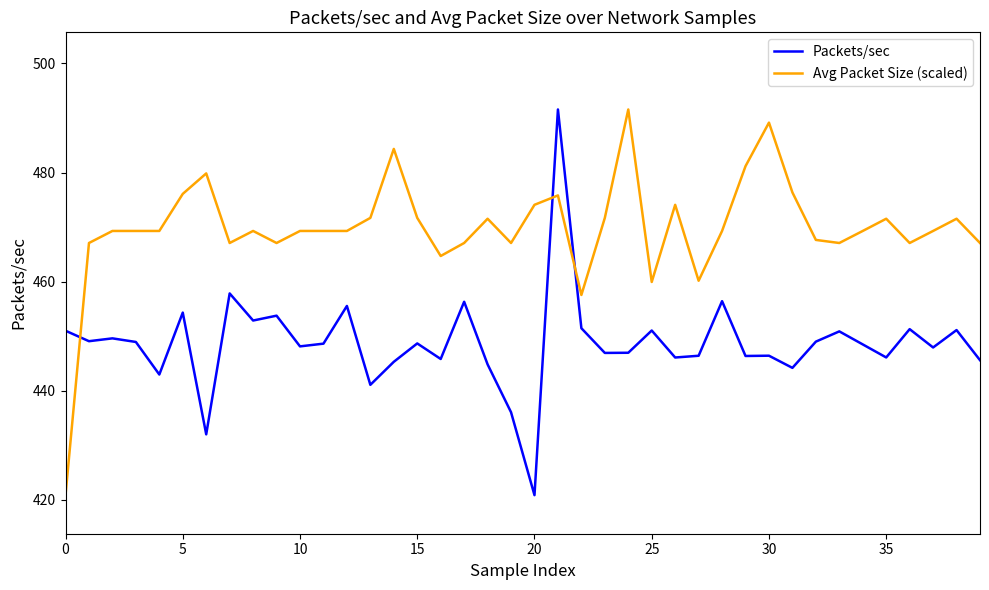

List the series in order of their overall mean, lowest first.

Packets/sec, Avg Packet Size (scaled)